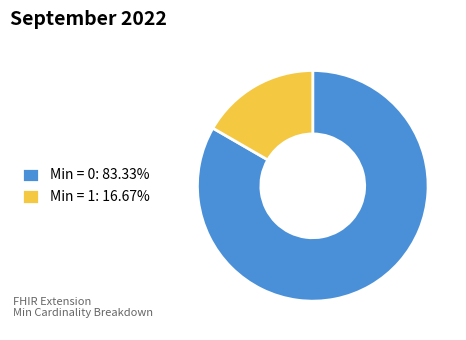

What is the ratio of the value at Min = 0: 83.33% to the value at Min = 1: 16.67%?

5.0